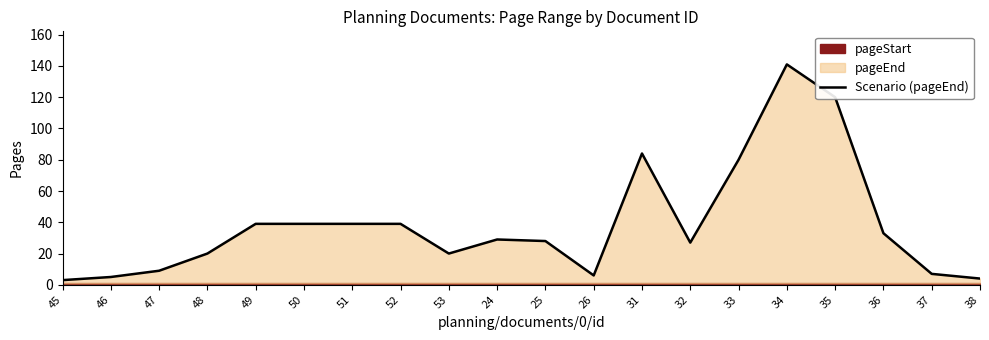

What is the value of the 7th point from the left?

39